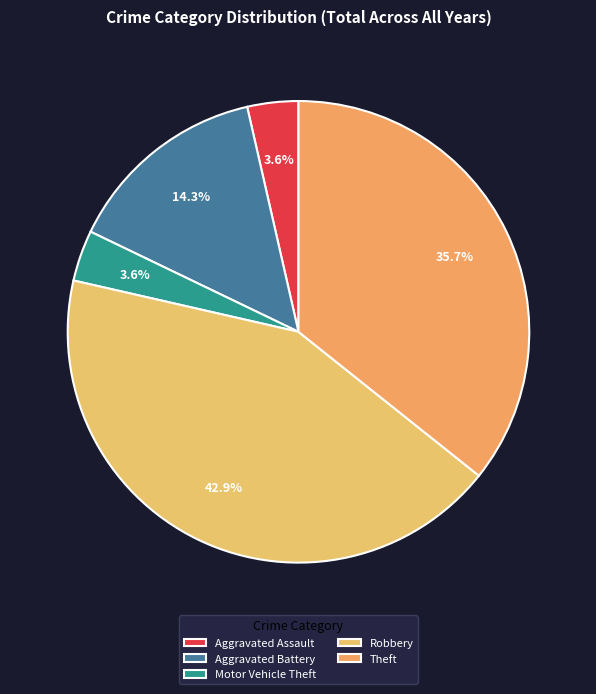

Is there a majority slice in this chart?

No